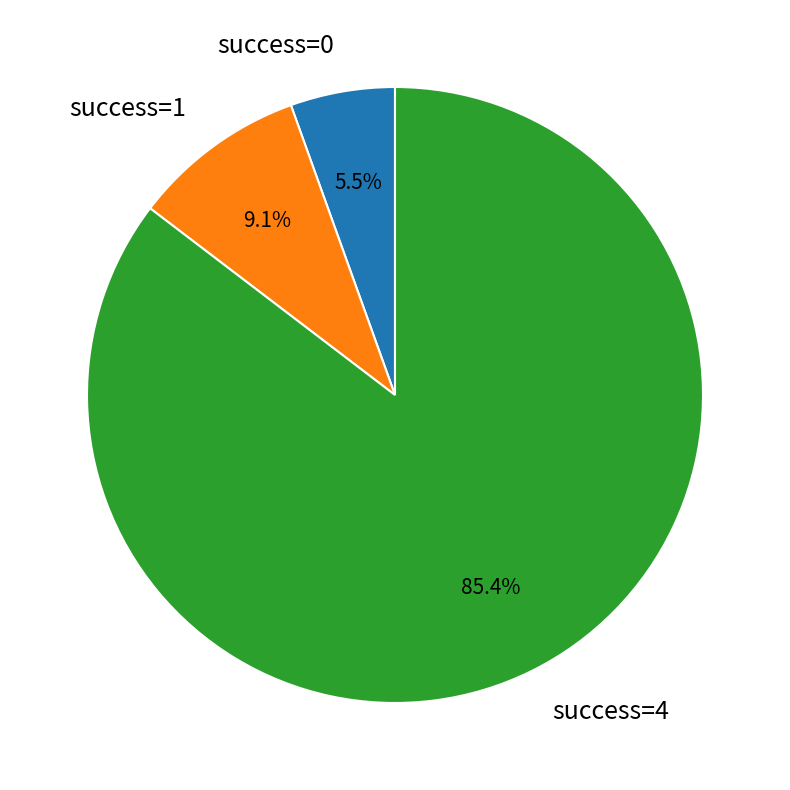

Rank the categories by value from highest to lowest.

success=4, success=1, success=0